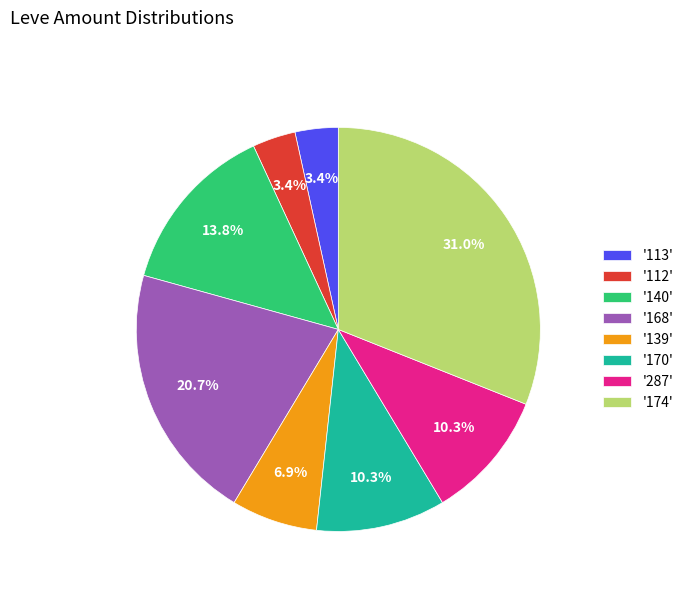

Is '139' the majority of the pie?

No